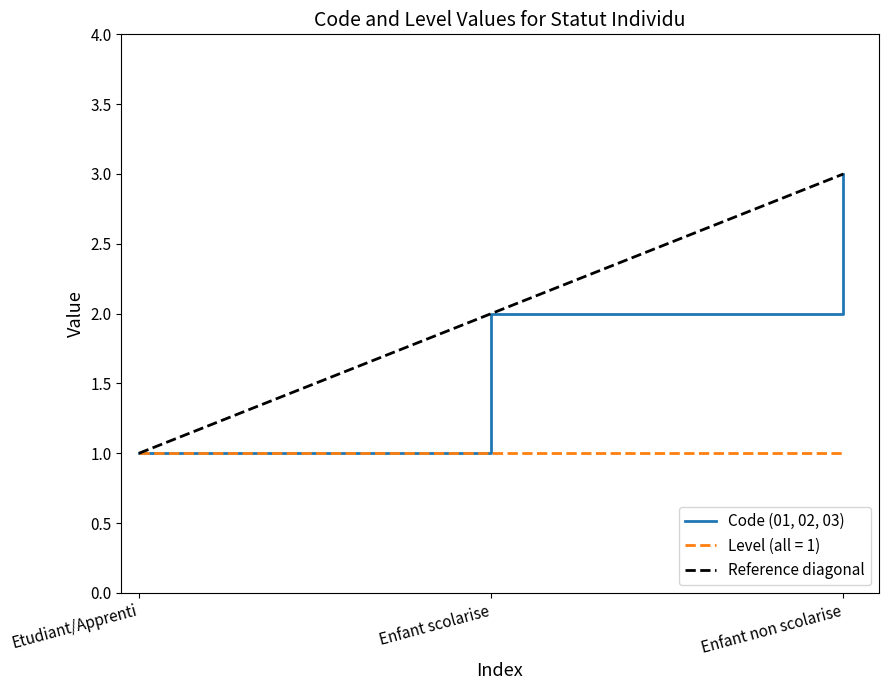

Is the value of Code (01, 02, 03) at Enfant scolarise greater than the value of Level (all = 1) at Enfant scolarise?

Yes